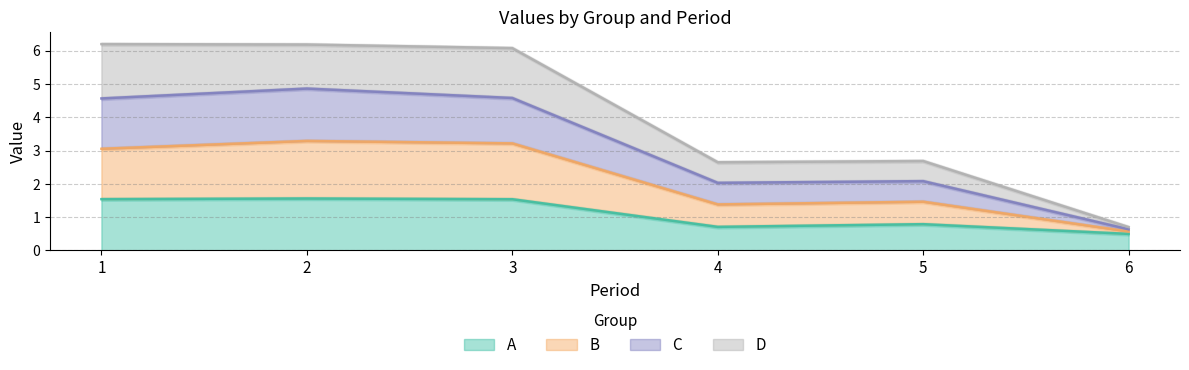

Between 1 and 4, which series saw the biggest shift?

D